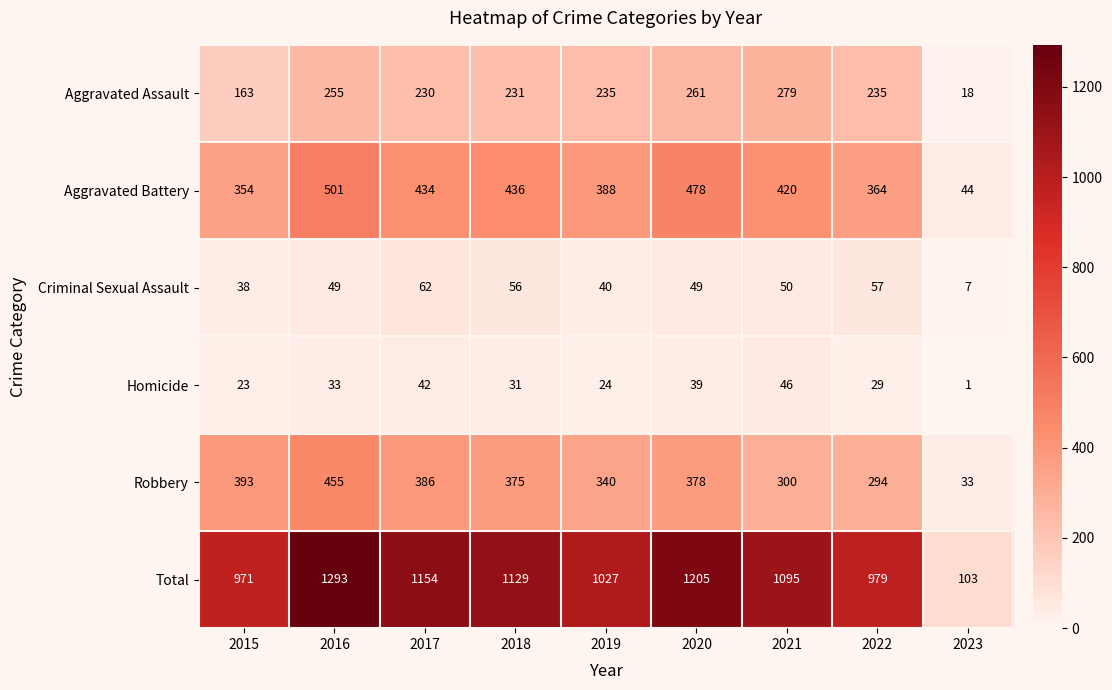

What is the total value across all series at 2018?

2258